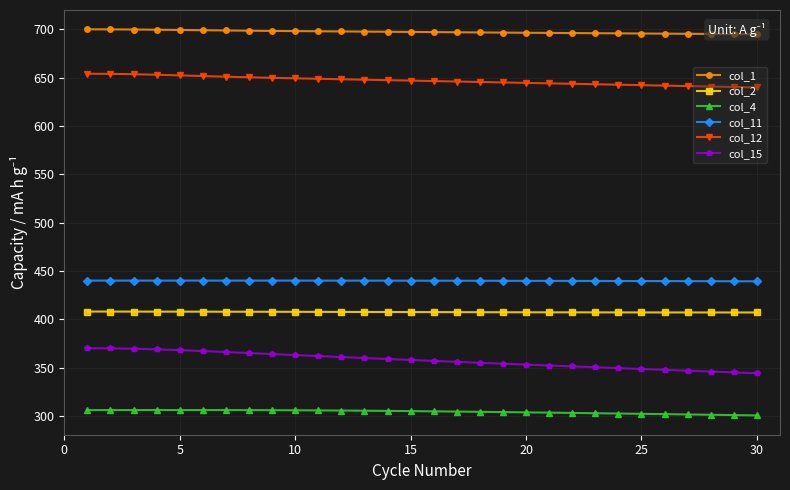

What is the lowest value of the col_11 series?

439.2